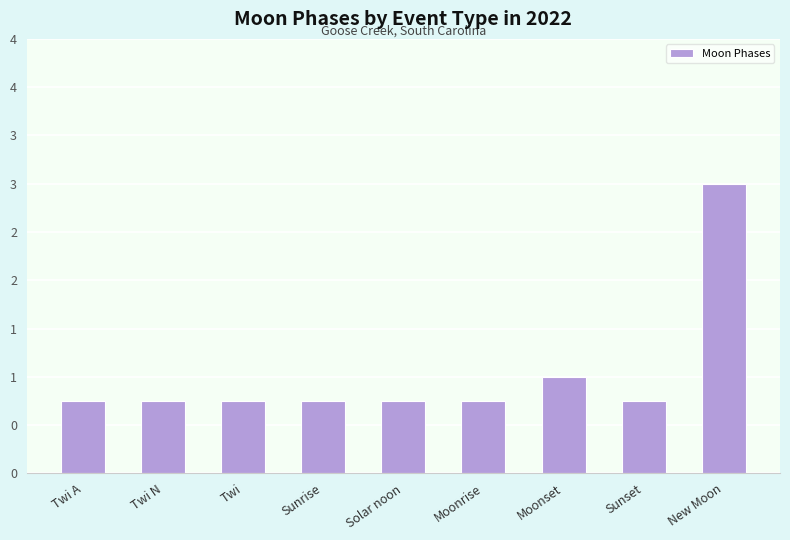

Reading right to left, list all the values displayed in this chart.

New Moon=3.0	Sunset=0.8	Moonset=1.0	Moonrise=0.8	Solar noon=0.8	Sunrise=0.8	Twi=0.8	Twi N=0.8	Twi A=0.8